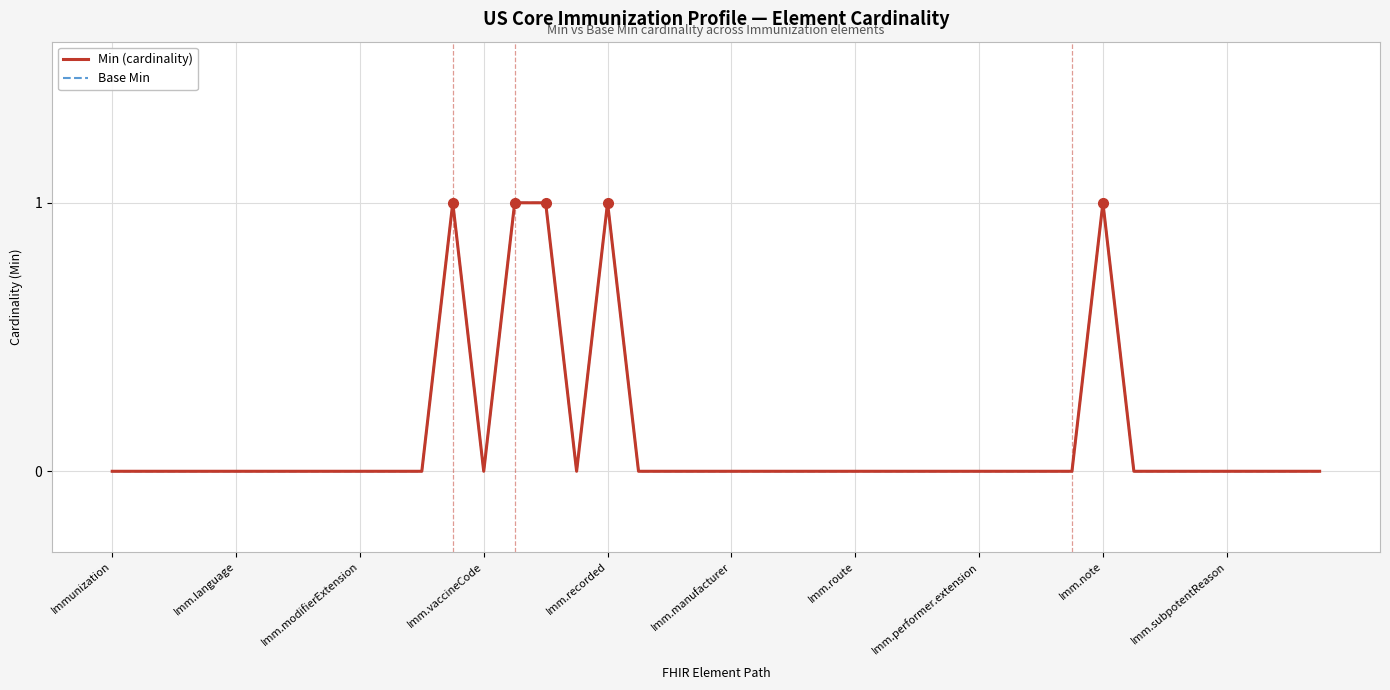

Is this an area chart (filled region under the line)?

No